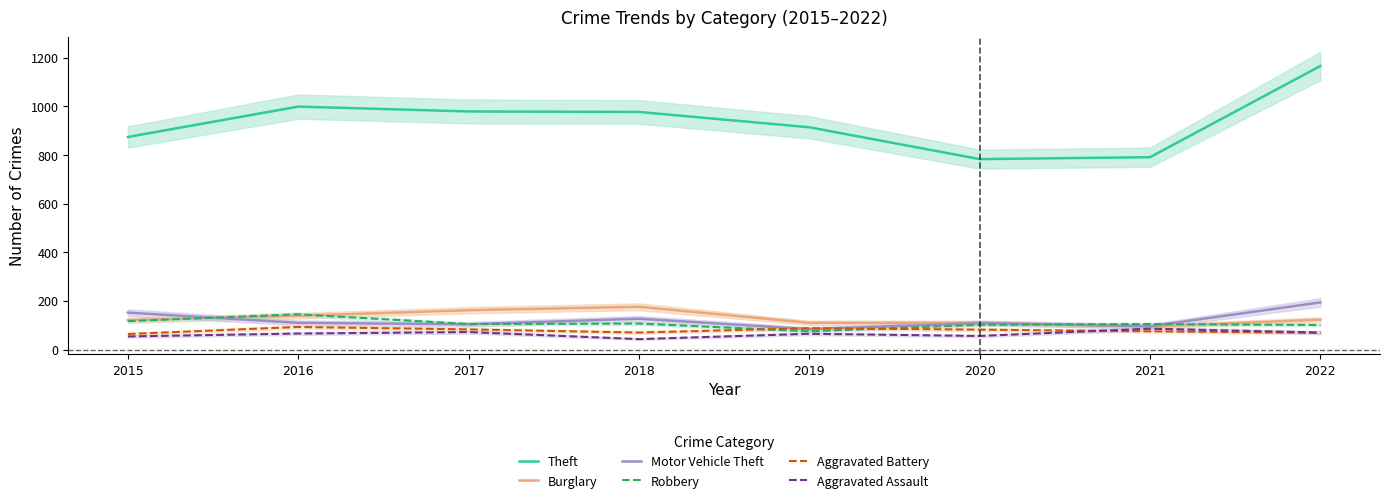

Rank the categories by Aggravated Battery value from highest to lowest.

2016, 2019, 2017, 2020, 2021, 2018, 2022, 2015